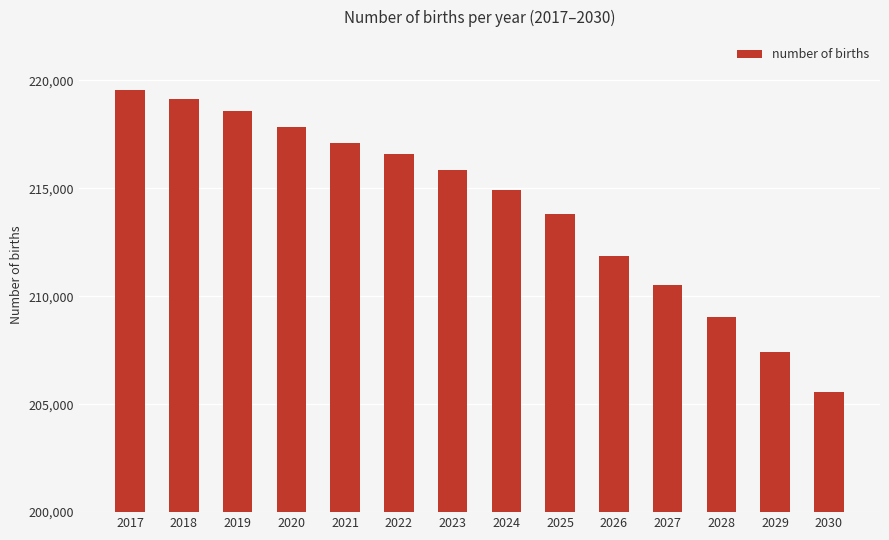

How many data points are above 215868?

7